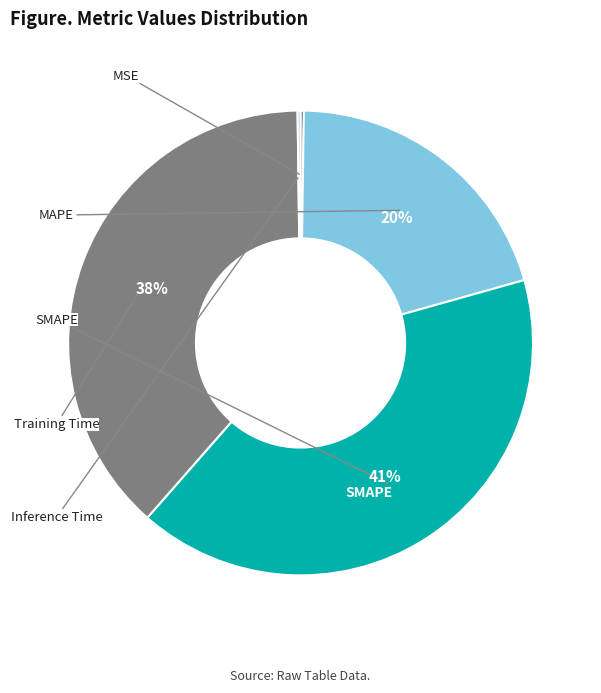

Is there a majority slice in this chart?

No